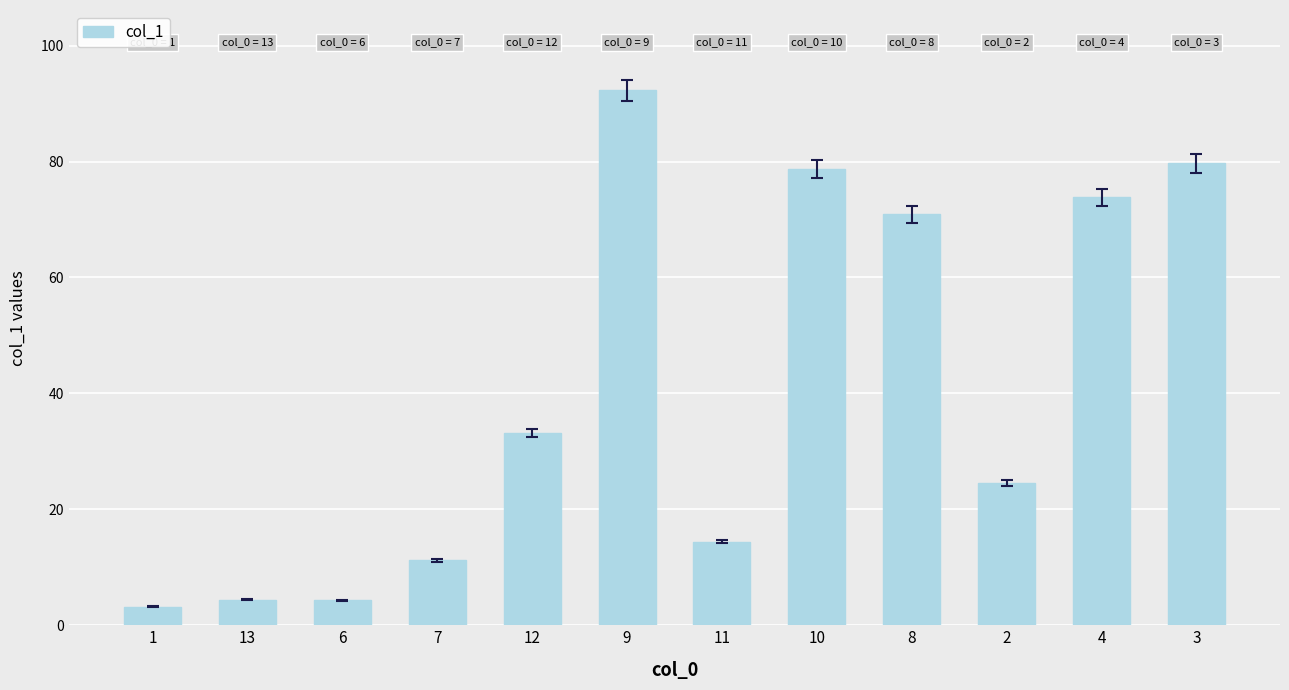

What is the average value?

40.9